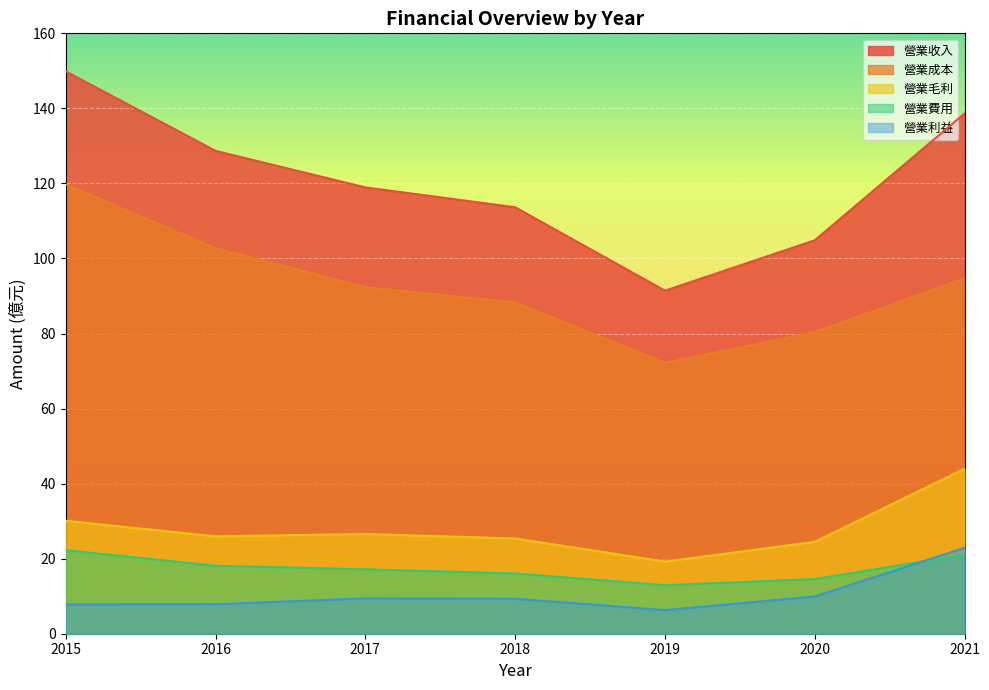

At which label does 營業費用 reach its minimum?

2019